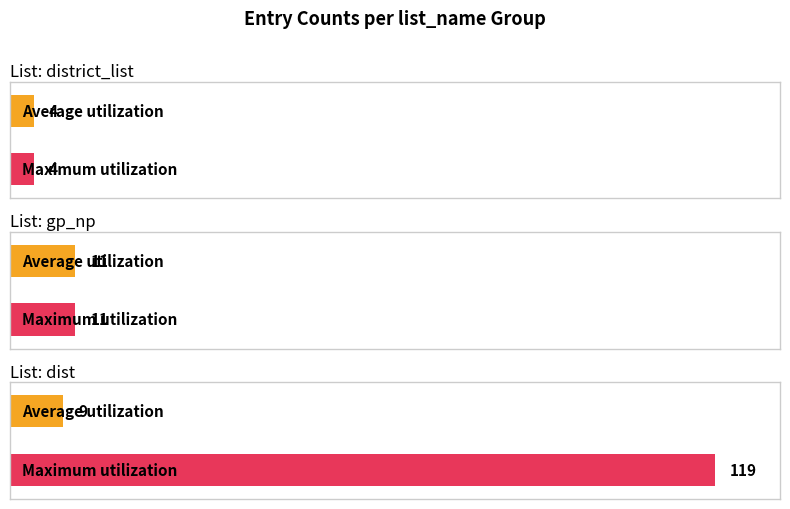

Is it true that Maximum utilization equals 1 at district_list?

False